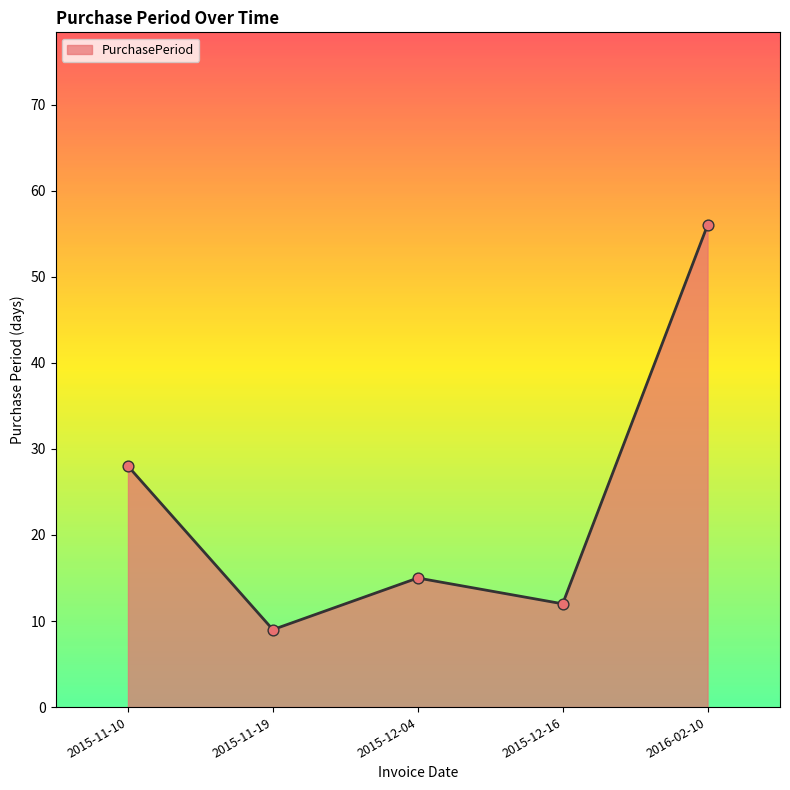

Approximately how many times larger is the value at 2016-02-10 compared to 2015-11-10?

2.0